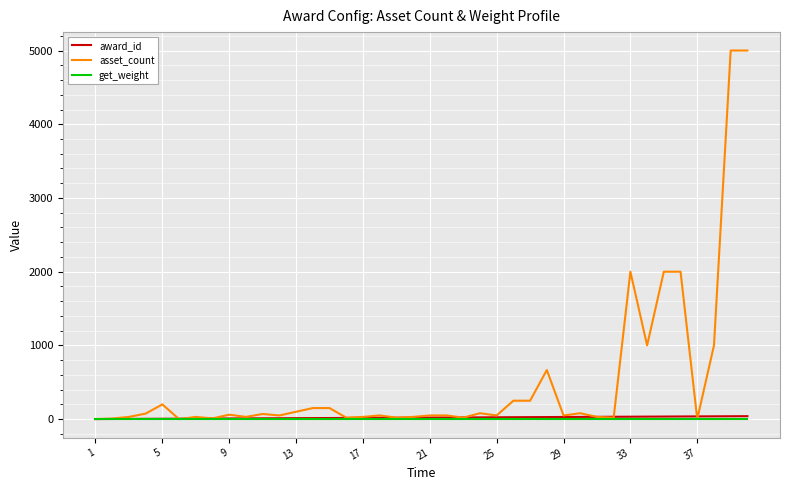

What is the difference between the second highest and second lowest values in the asset_count series?

4999